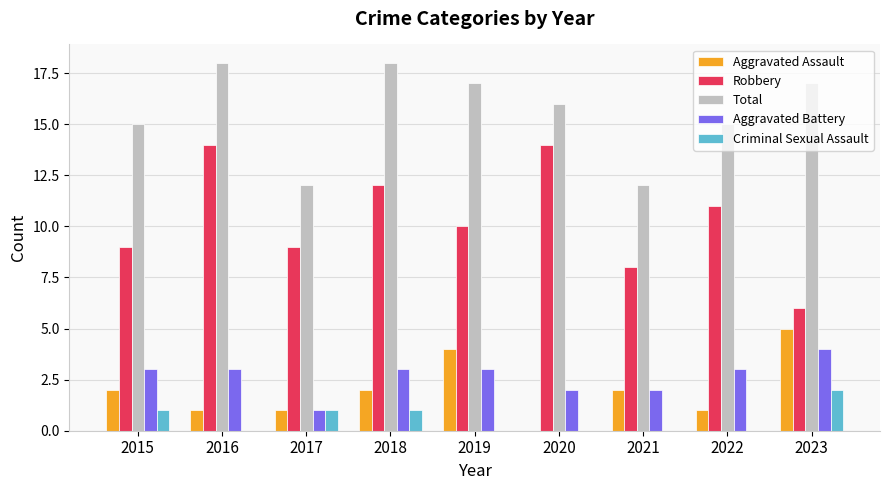

The Criminal Sexual Assault series shows 1 at 2017. True or false?

True